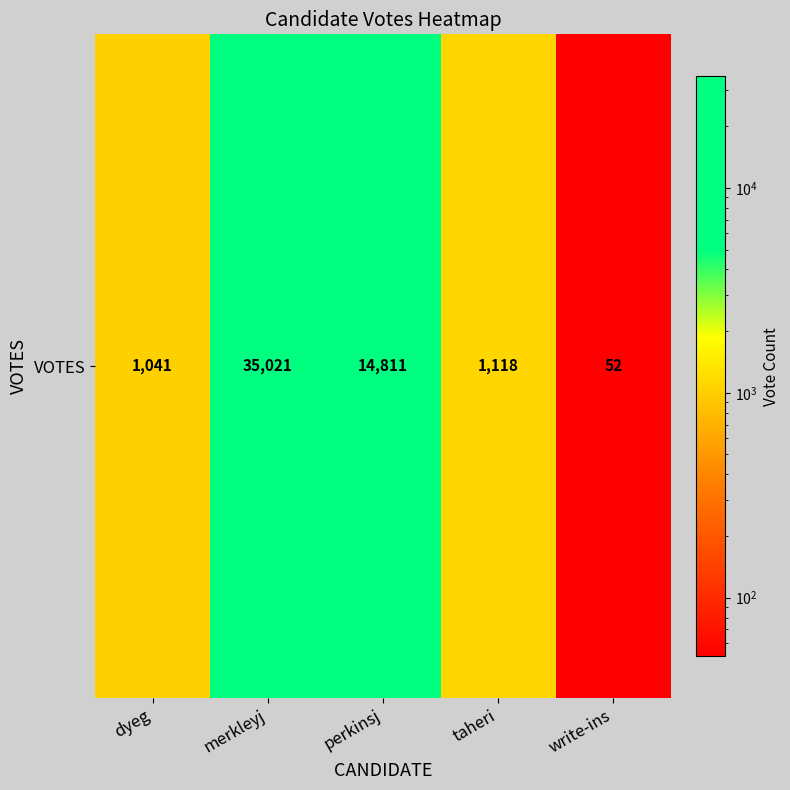

What is the average value?

10409